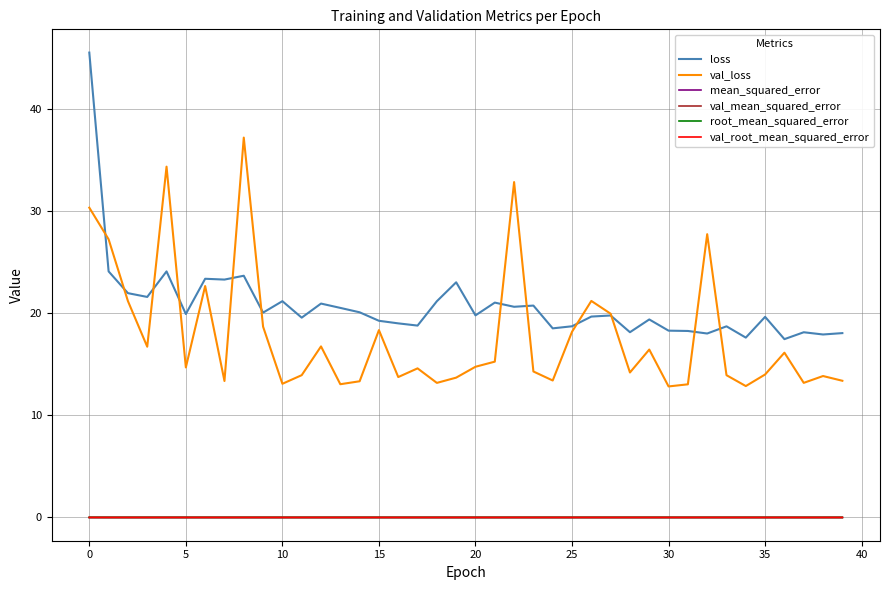

True or false: root_mean_squared_error and val_mean_squared_error cross at least once.

False